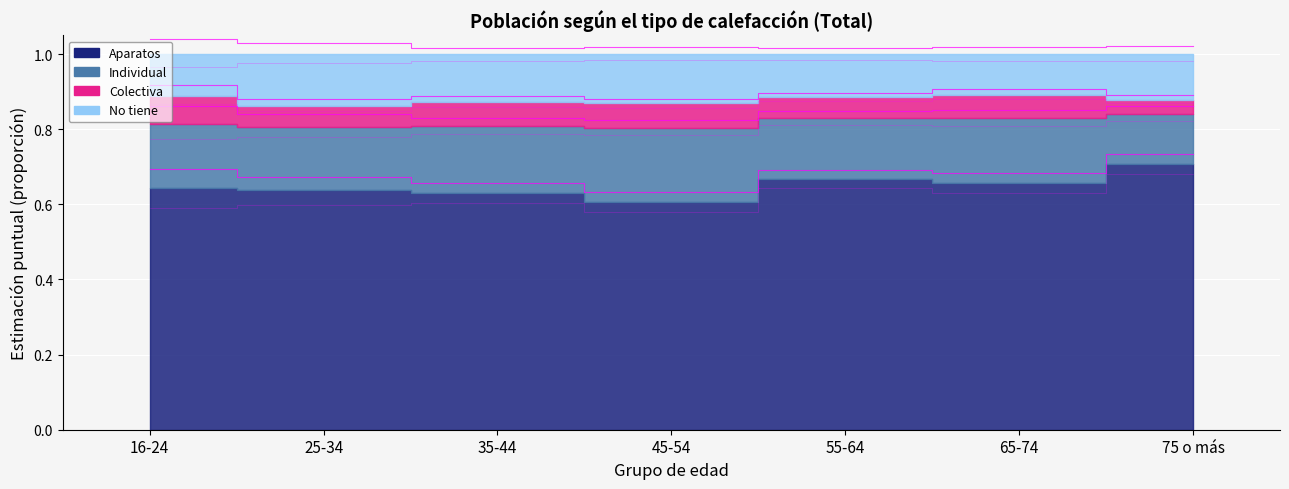

What is the difference between the second highest and minimum values in the Aparatos series?

0.1